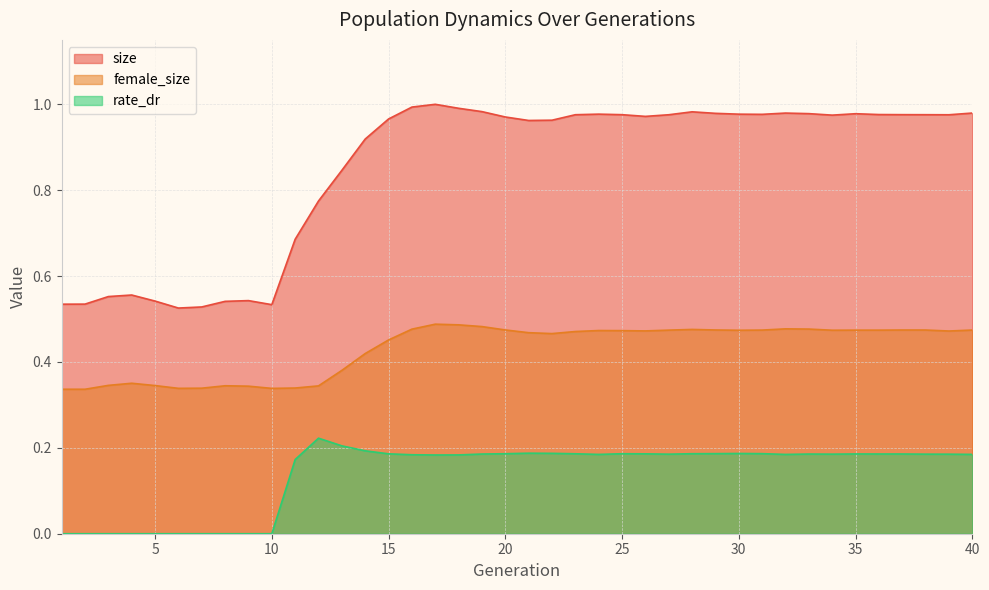

Does the chart display data point markers on the line(s)?

No